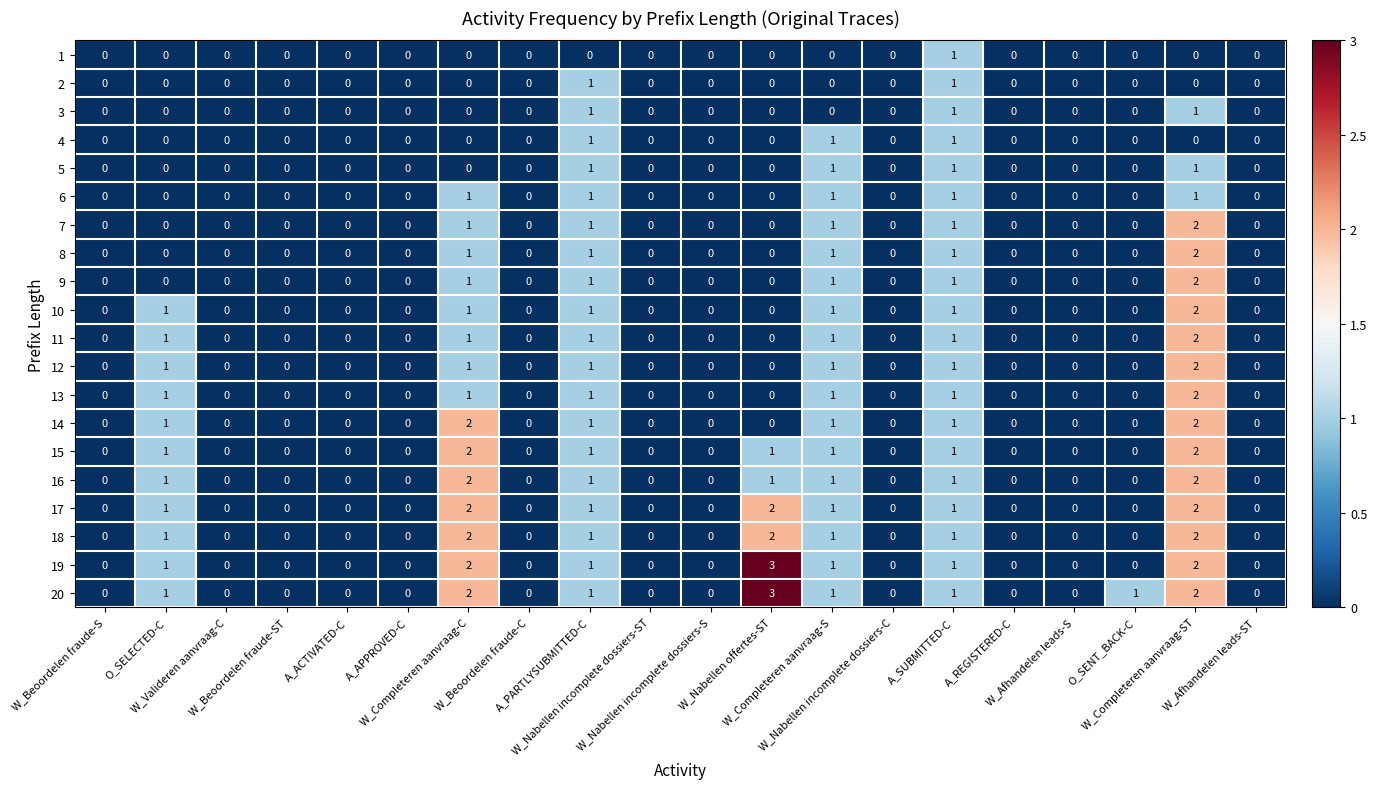

Which series has the largest total across all categories?

20